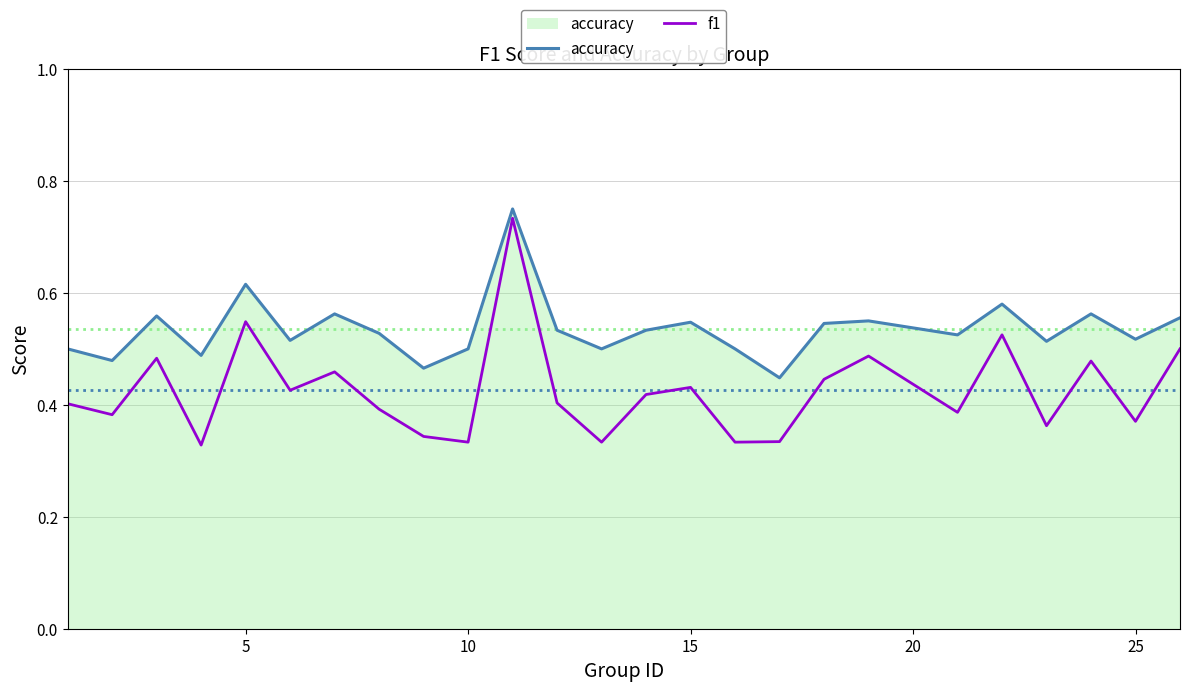

At how many categories does at least one series exceed 0?

25